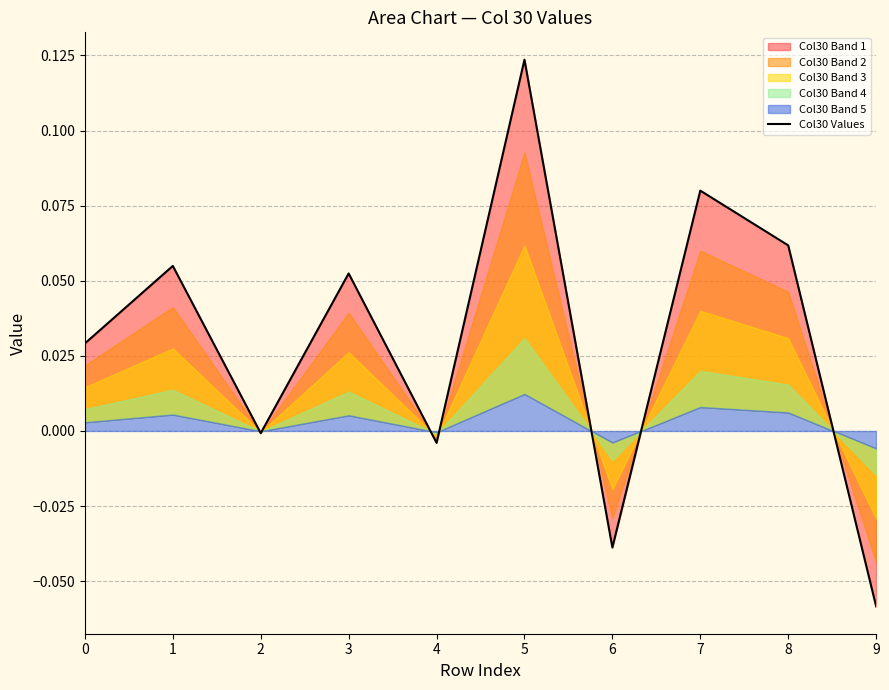

Count the number of values greater than 0.

6